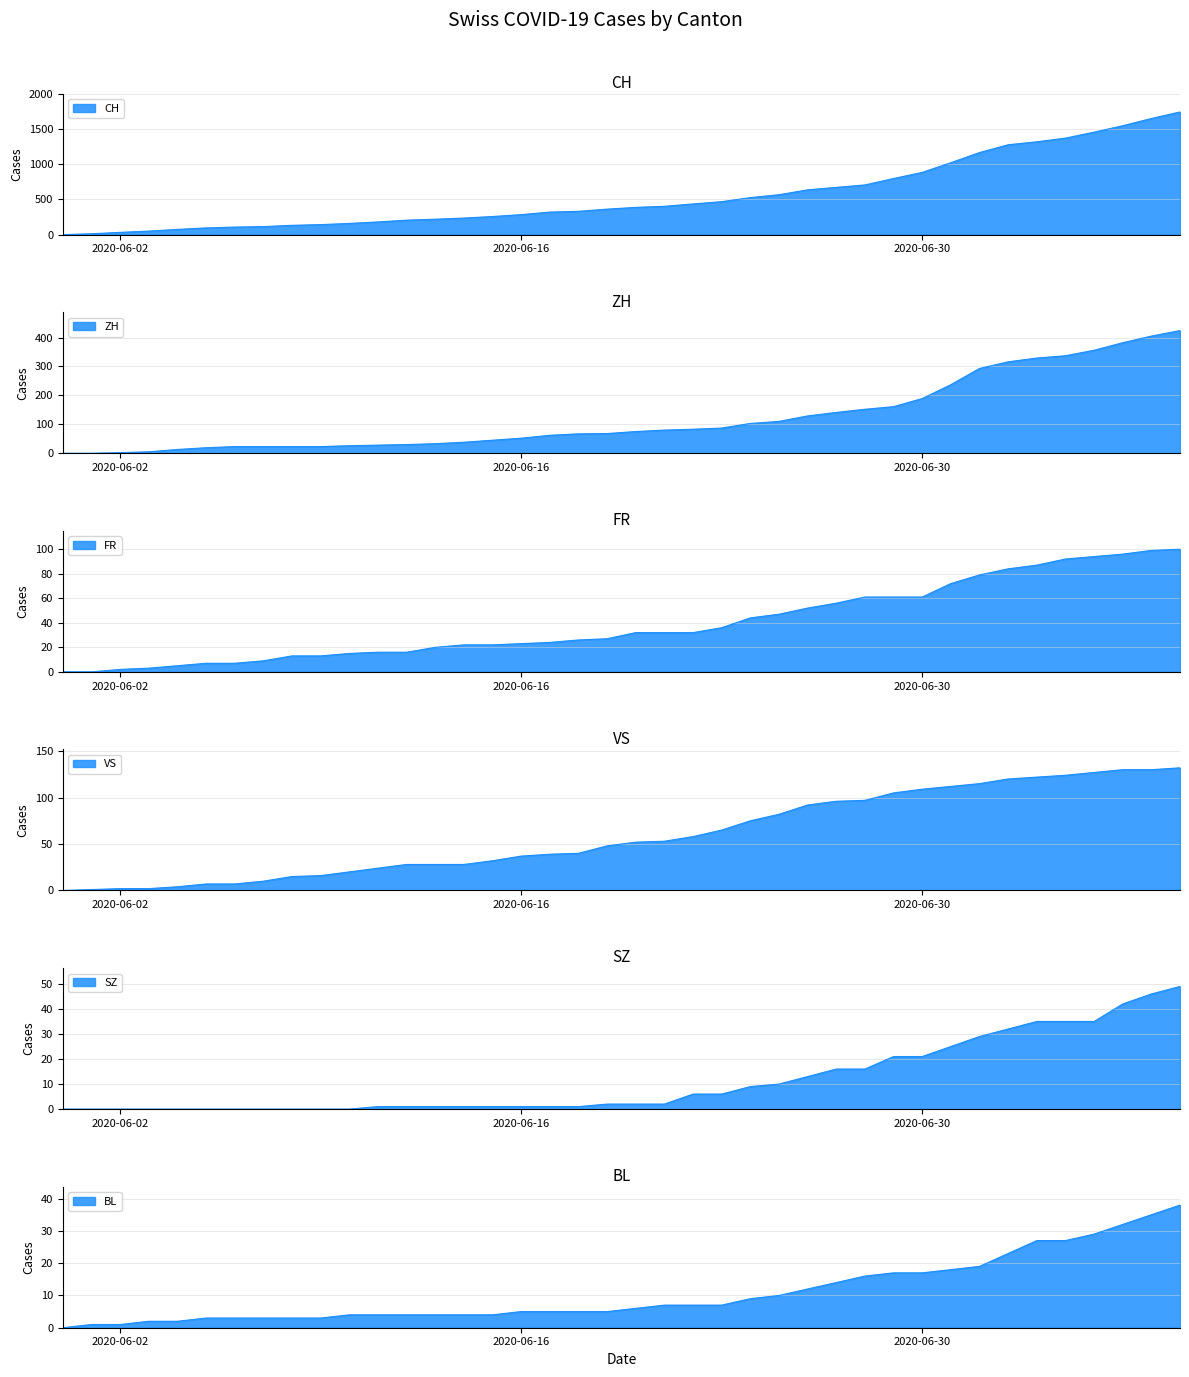

Does the chart display data point markers on the line(s)?

No